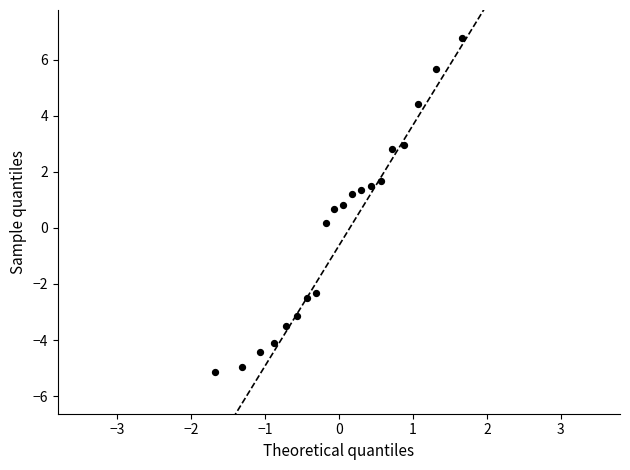

What is the range of X values (max minus min)?

3.3